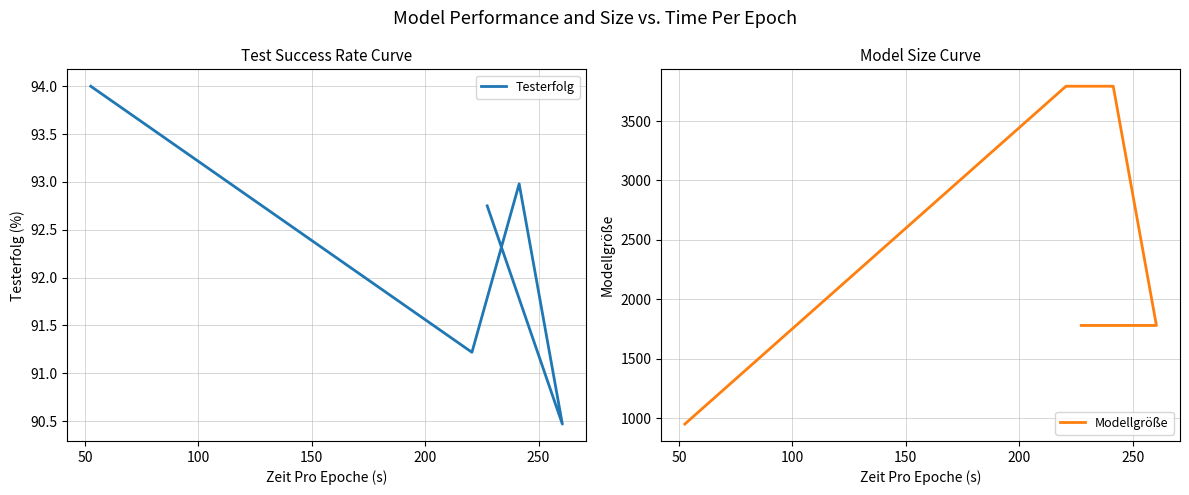

Reading right to left, extract all data points from this chart.

Testerfolg: 90.5	93.0	92.8	91.2	94.0
Modellgröße: 1780.0	3793.0	1780.0	3793.0	950.0